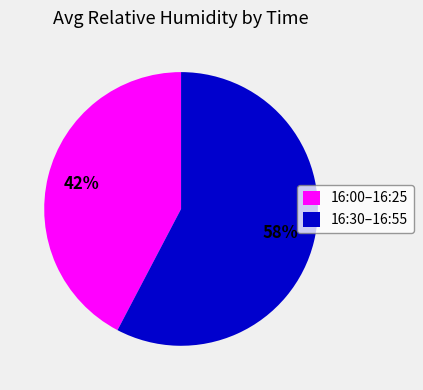

Approximately how many times larger is the value at 16:00–16:25 compared to 16:30–16:55?

0.7